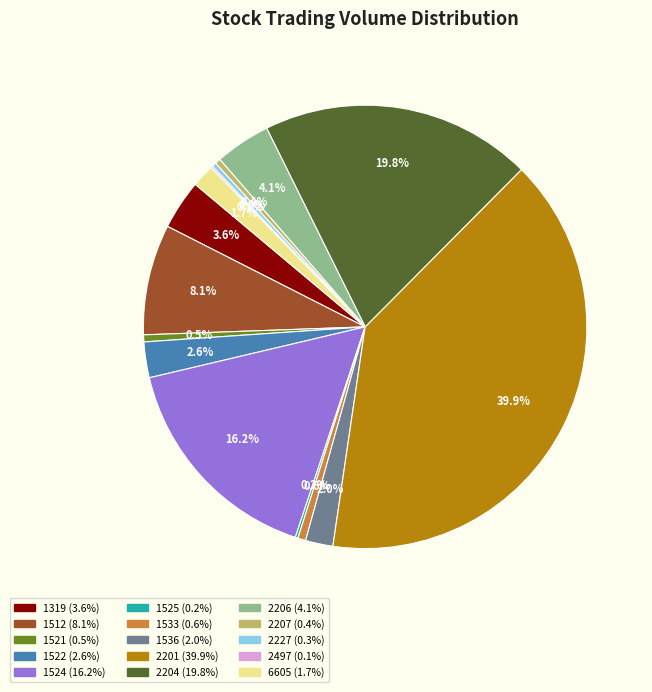

Combined, what portion of the pie is 2201 and 1533?

40.5%